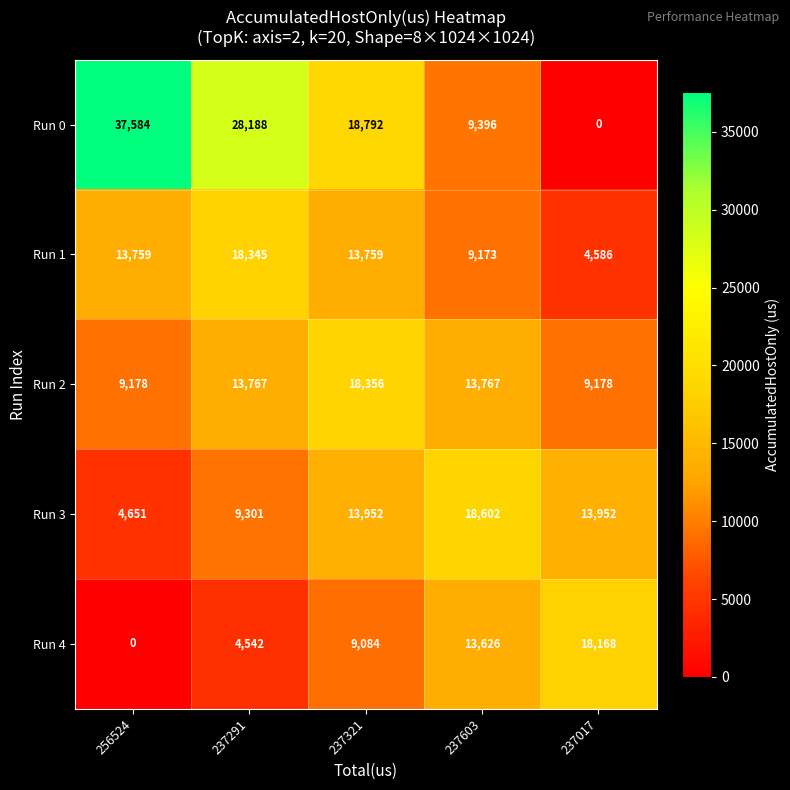

How many categories are shown in the chart?

5